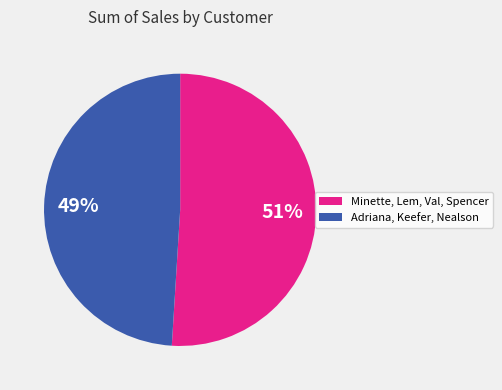

Does any single category account for the majority?

Yes